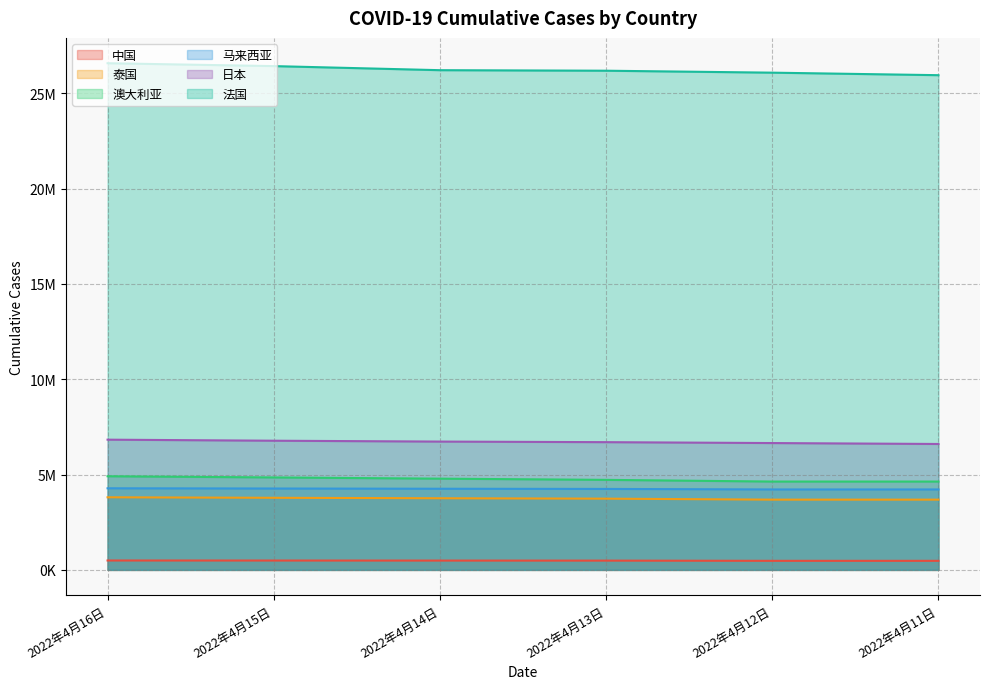

Reading left to right, extract all data points from this chart.

中国: 2022年4月16日=492227	2022年4月15日=490130	2022年4月14日=487867	2022年4月13日=485913	2022年4月12日=475180	2022年4月11日=475180
泰国: 2022年4月16日=3807908	2022年4月15日=3781827	2022年4月14日=3757575	2022年4月13日=3736487	2022年4月12日=3684755	2022年4月11日=3684755
澳大利亚: 2022年4月16日=4911858	2022年4月15日=4849360	2022年4月14日=4785679	2022年4月13日=4722185	2022年4月12日=4633301	2022年4月11日=4633301
马来西亚: 2022年4月16日=4280591	2022年4月15日=4268486	2022年4月14日=4256469	2022年4月13日=4246467	2022年4月12日=4219395	2022年4月11日=4219395
日本: 2022年4月16日=6830976	2022年4月15日=6776222	2022年4月14日=6730642	2022年4月13日=6700624	2022年4月12日=6653421	2022年4月11日=6604718
法国: 2022年4月16日=26579448	2022年4月15日=26428476	2022年4月14日=26214334	2022年4月13日=26186606	2022年4月12日=26084340	2022年4月11日=25952226